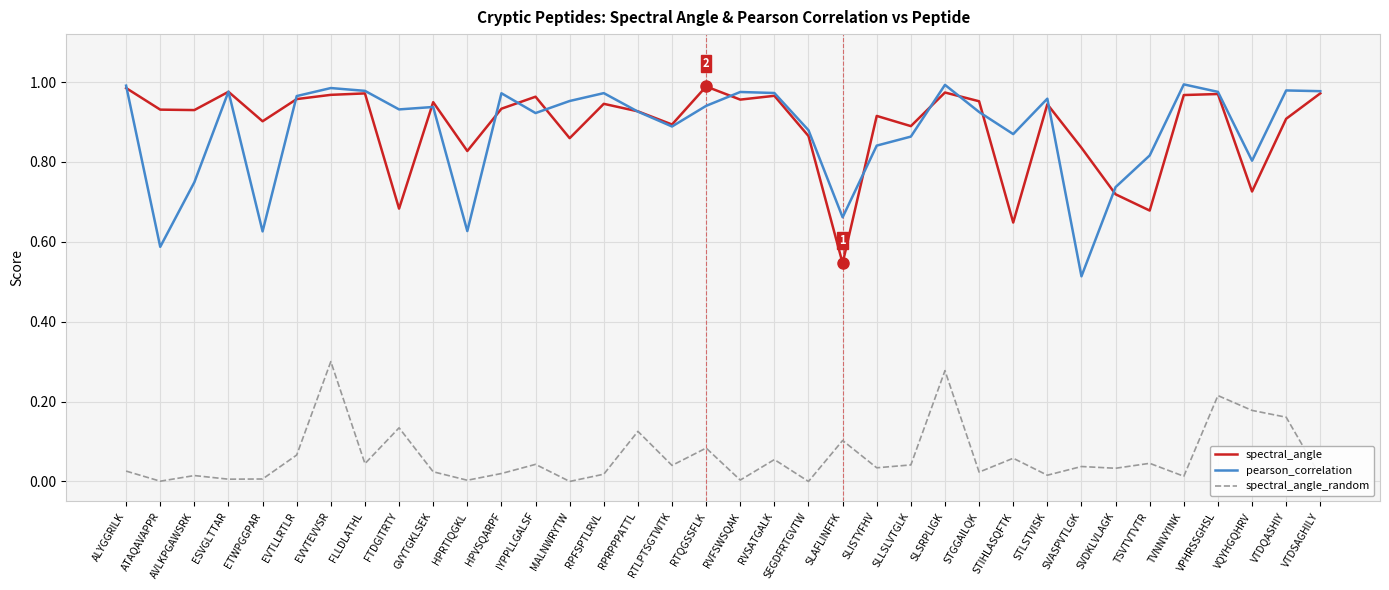

Which category has the lowest value in the spectral_angle series?

SLAFLINFFK